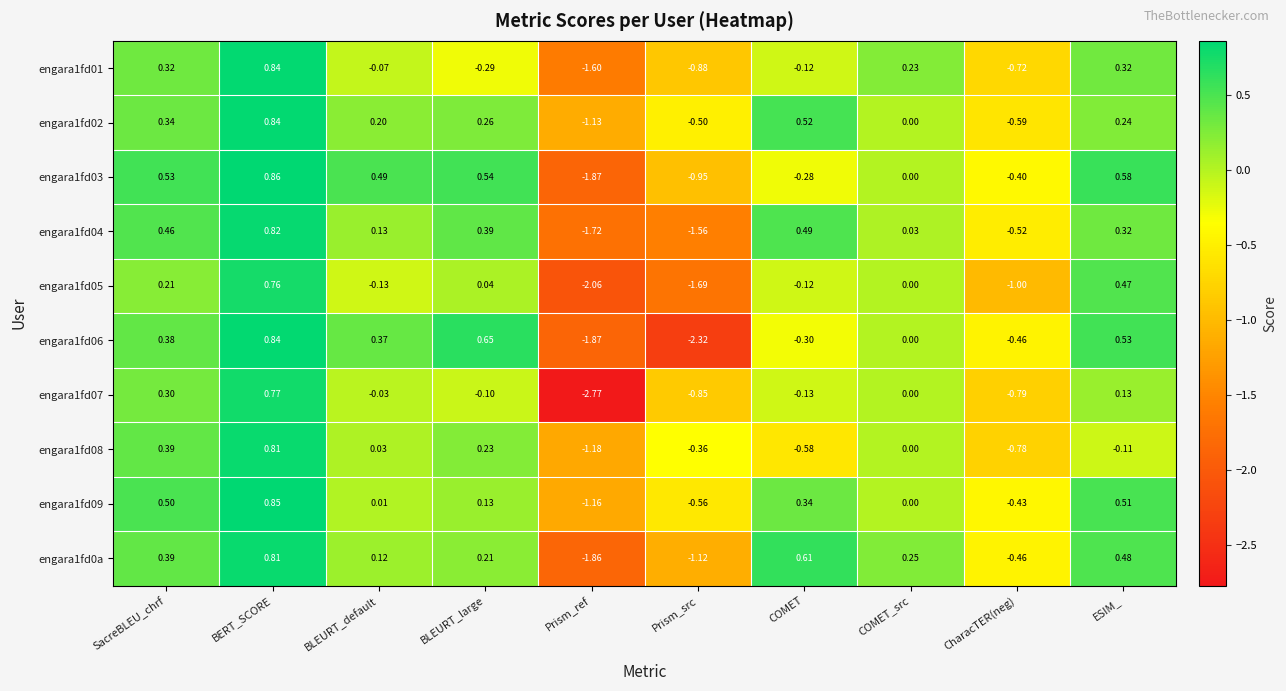

What is the total value across all series at Prism_src?

-10.8